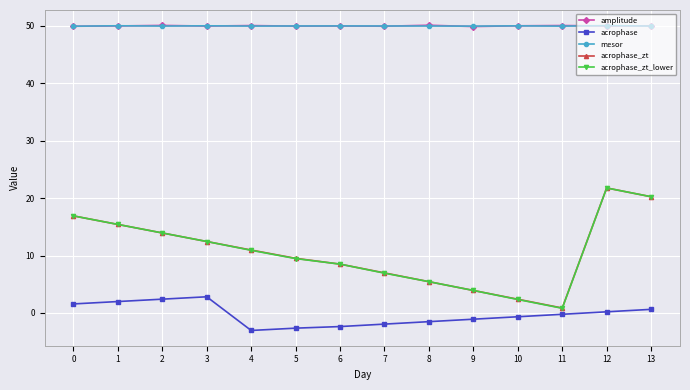

True or false: amplitude has a value of 19.4 at 9.

False